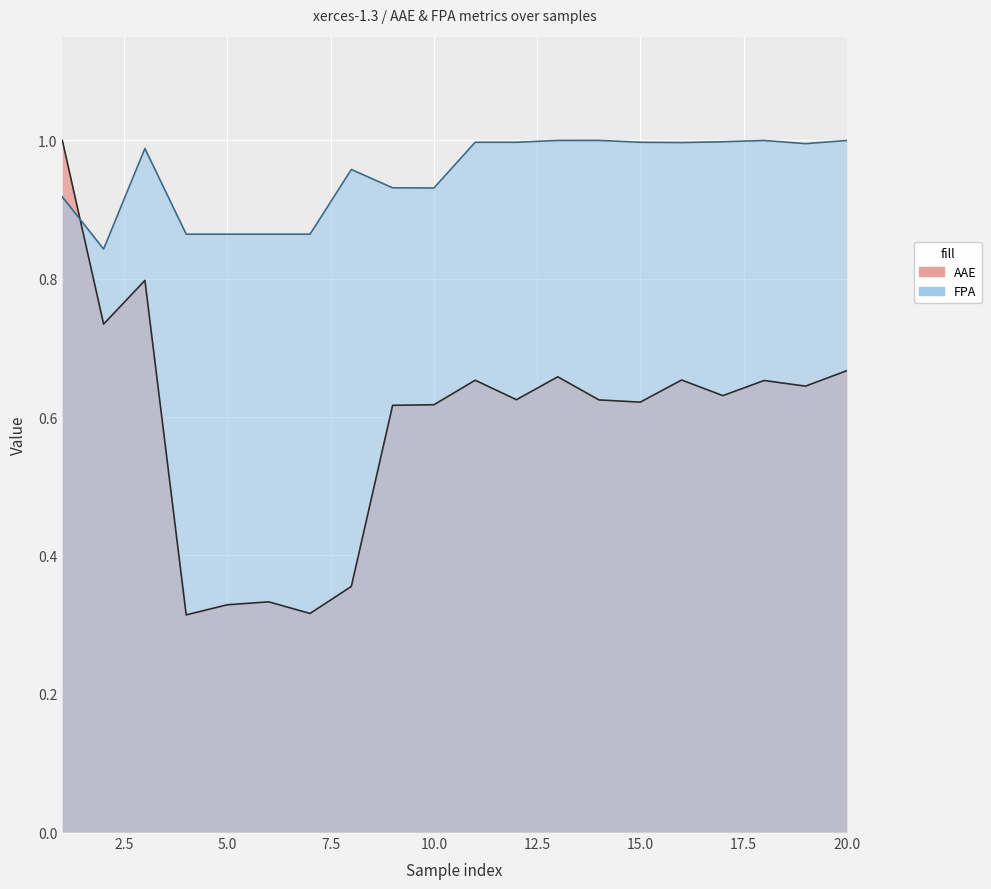

Rank the series by their maximum value, from highest to lowest.

AAE, FPA